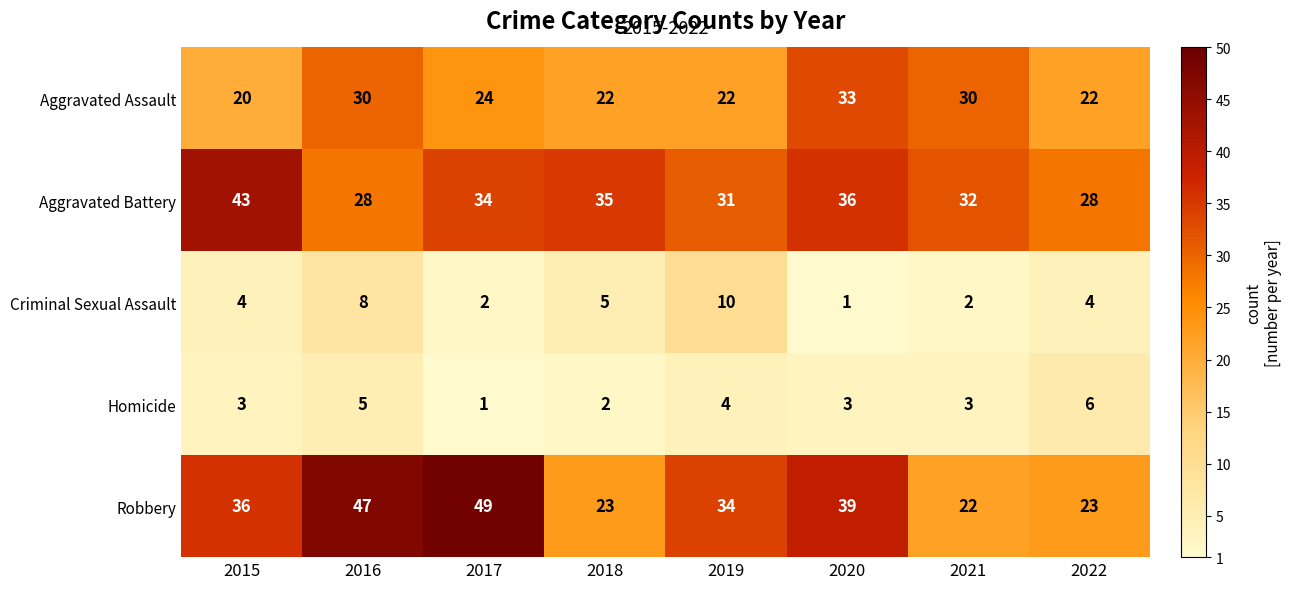

What is the approximate value of Homicide at 2021?

3